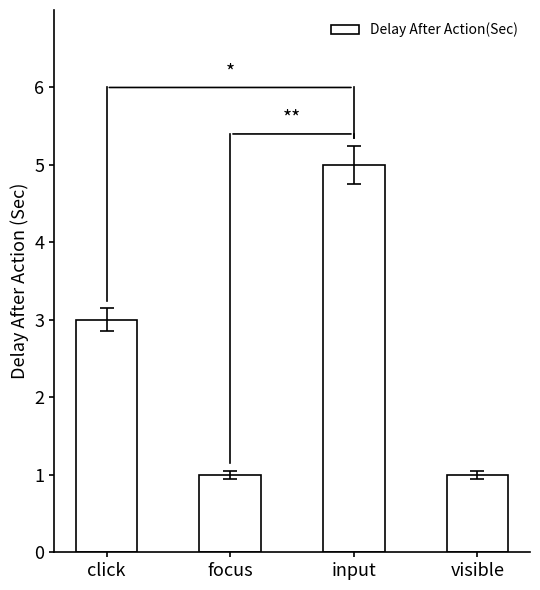

What is the approximate value at click?

3